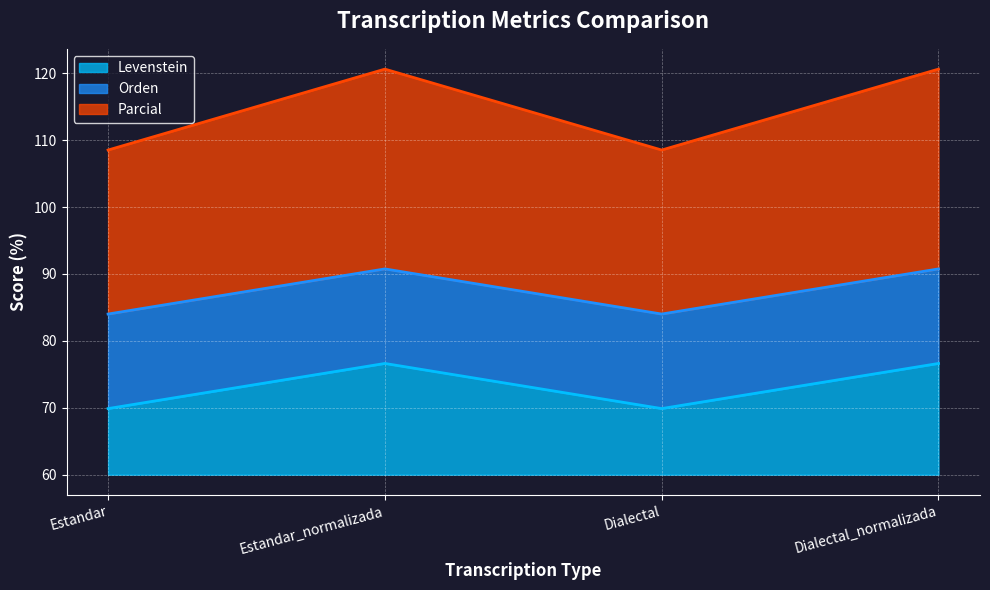

Which series has the largest total across all categories?

Parcial